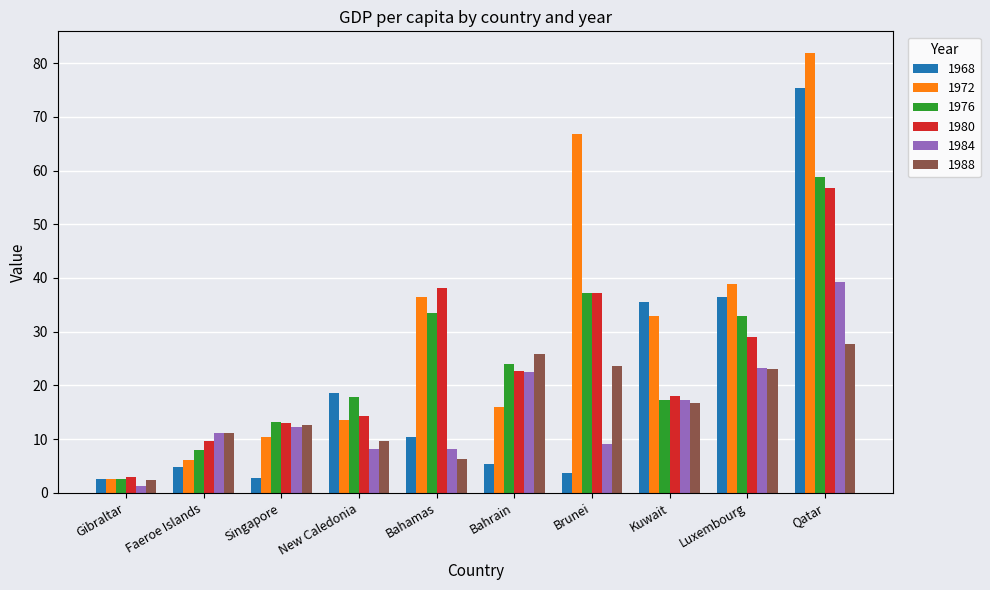

What is the sum of the 1980 values at Luxembourg and New Caledonia?

43.4